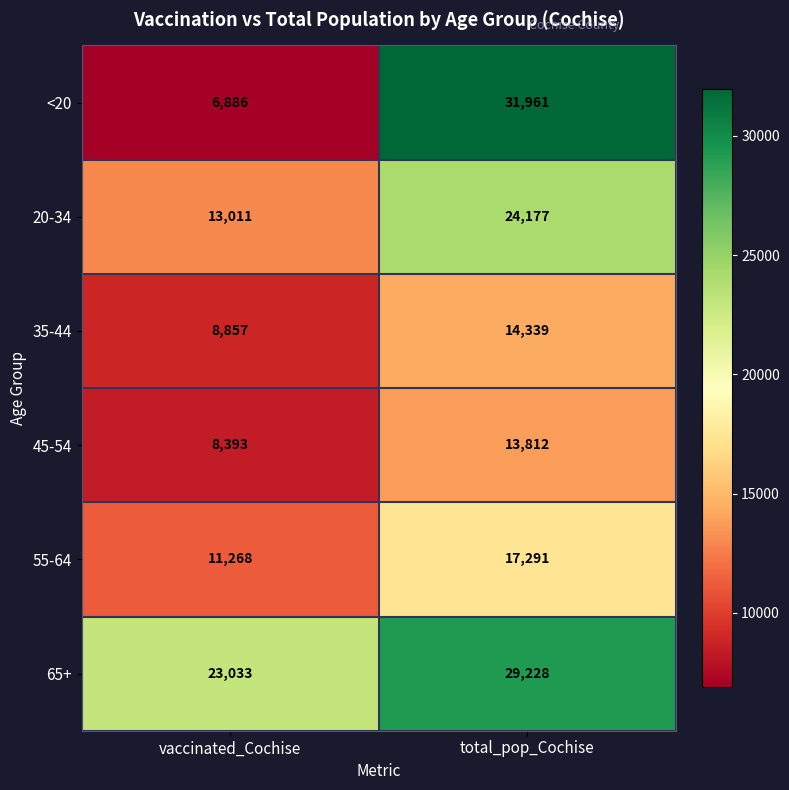

What is the difference between the highest and lowest values at total_pop_Cochise?

18149